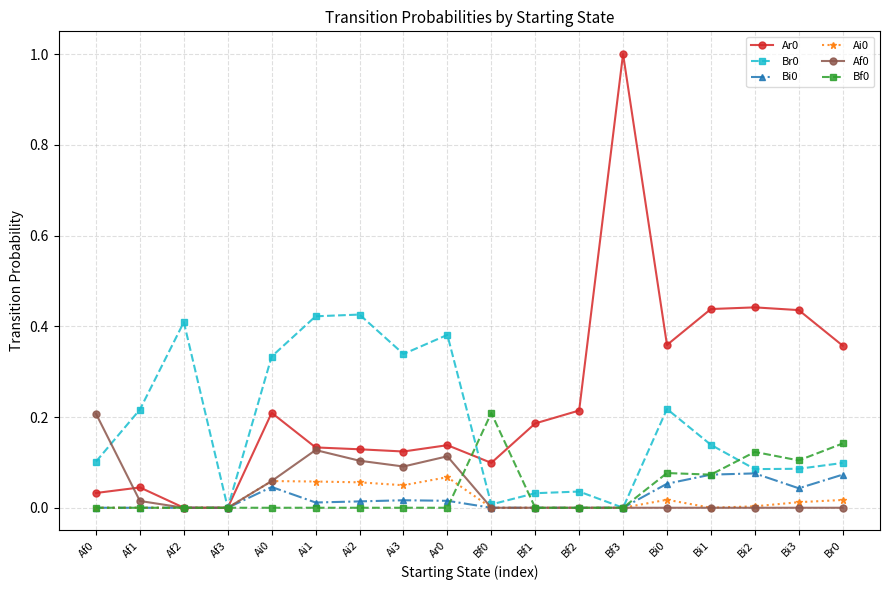

At which category is the sum across all series the highest?

Bf3